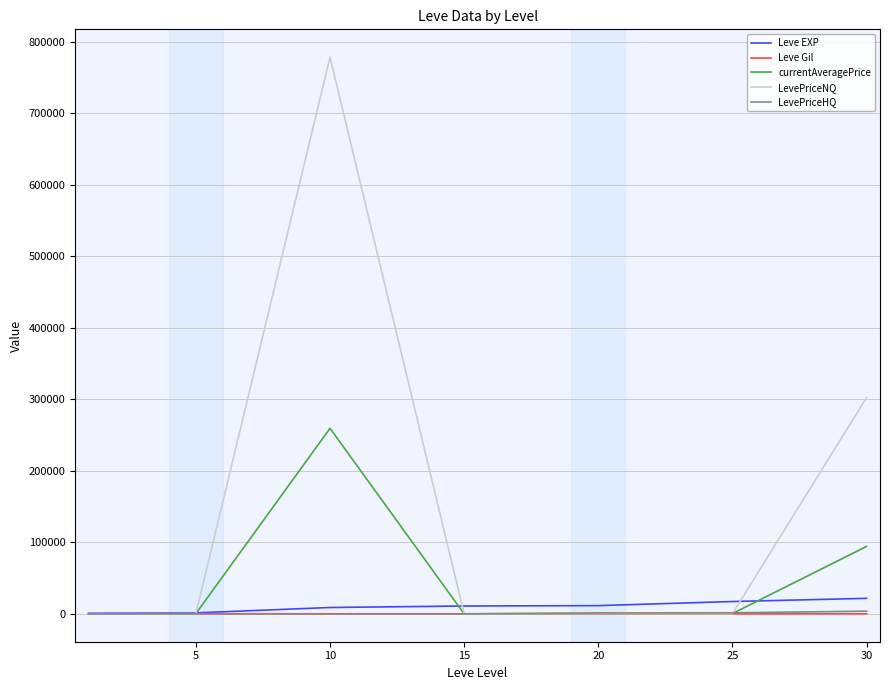

What is the maximum value shown in the chart?

778653.8